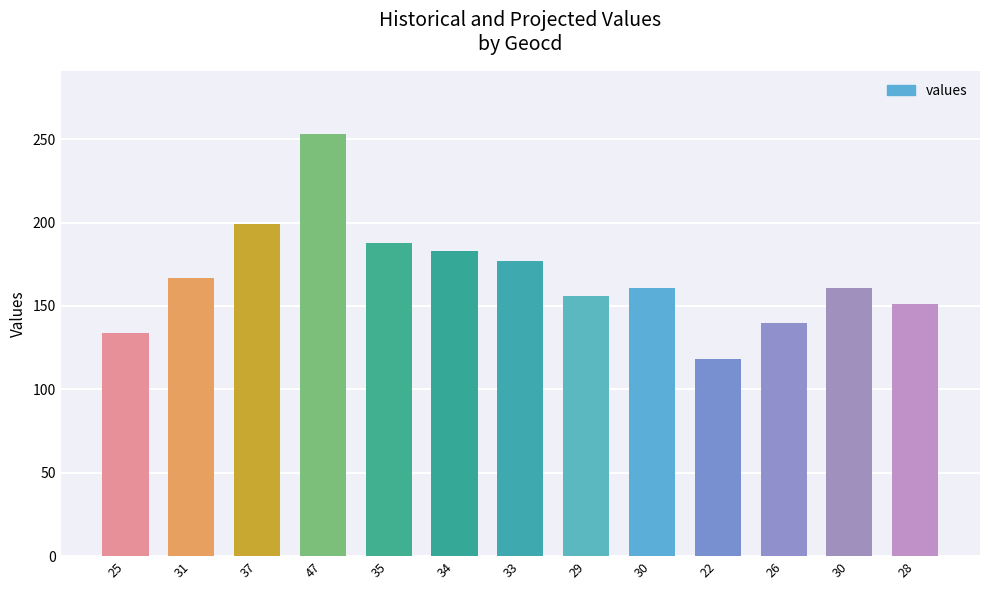

How many series are shown in this chart?

1